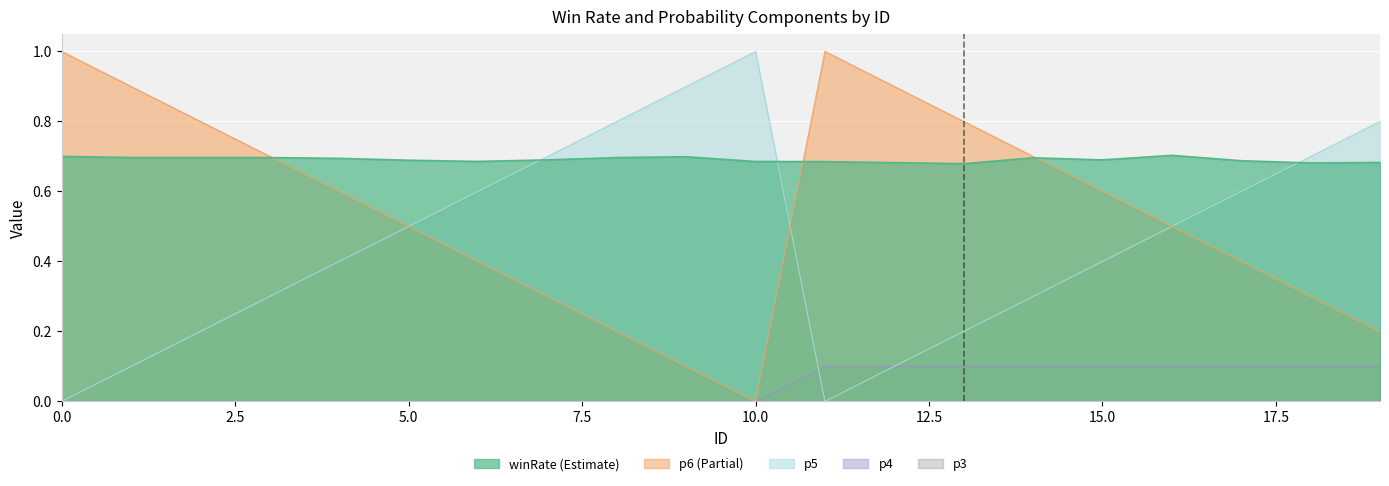

The winRate series shows 0.3 at 5. True or false?

False